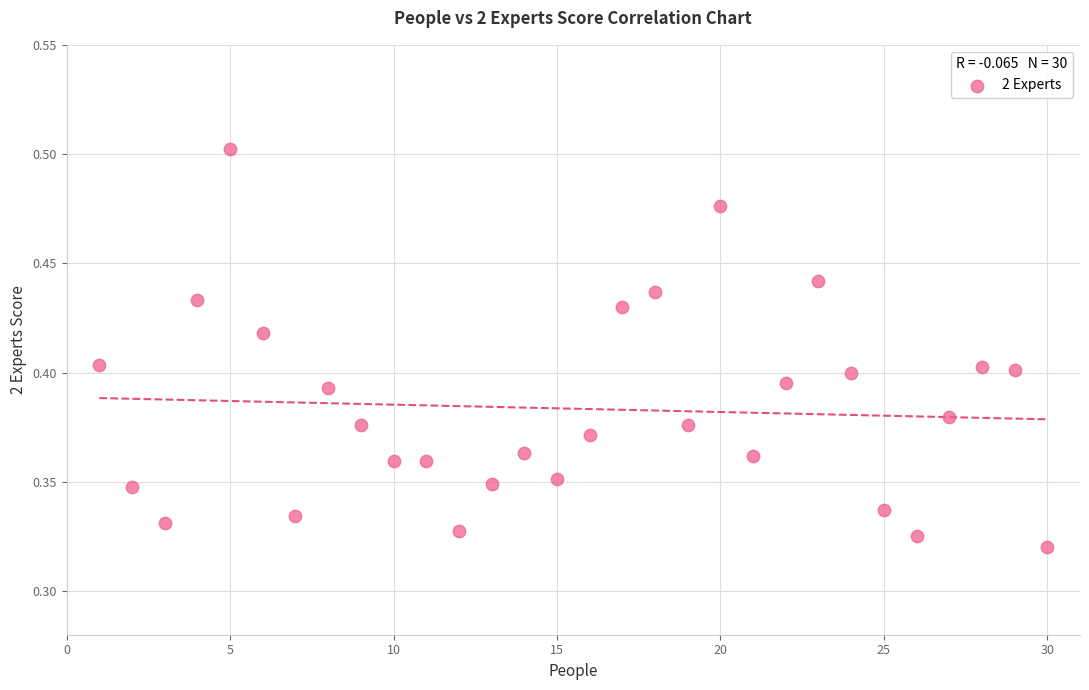

What is the range of X values (max minus min)?

29.0